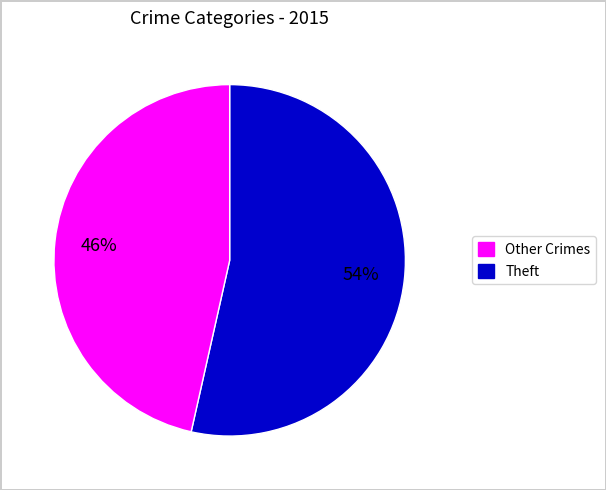

To the nearest percent, what is the average slice percentage?

50%